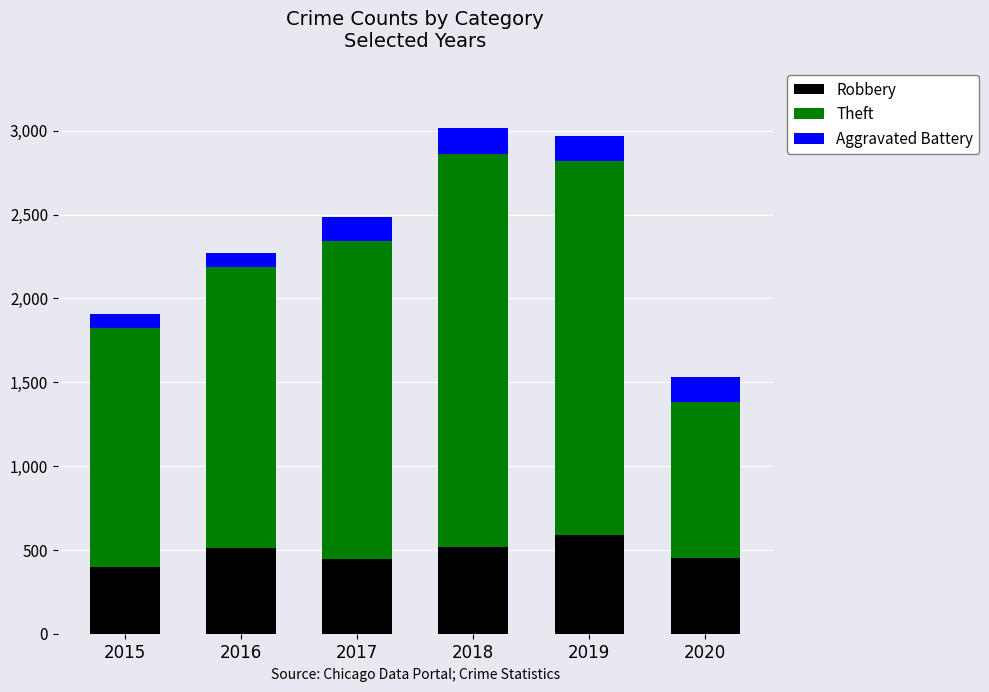

Does the chart contain any negative values?

No